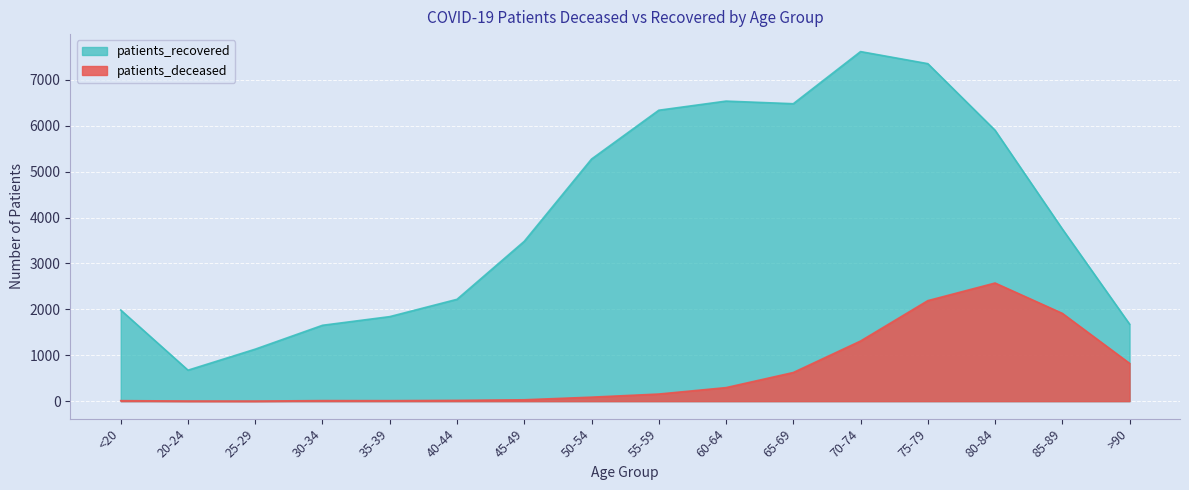

At which category is the sum across all series the highest?

75-79